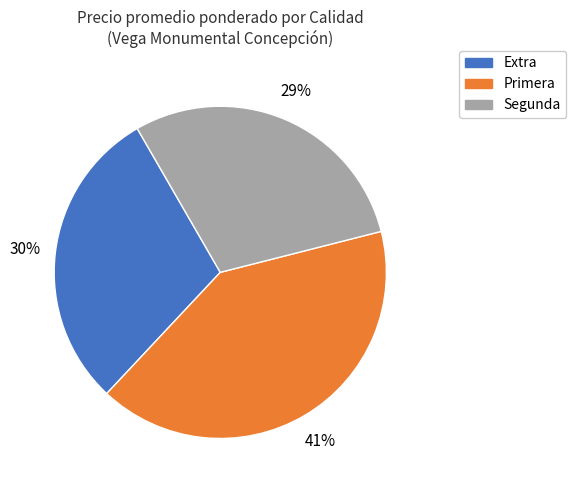

Which category has the biggest portion of the pie?

Primera